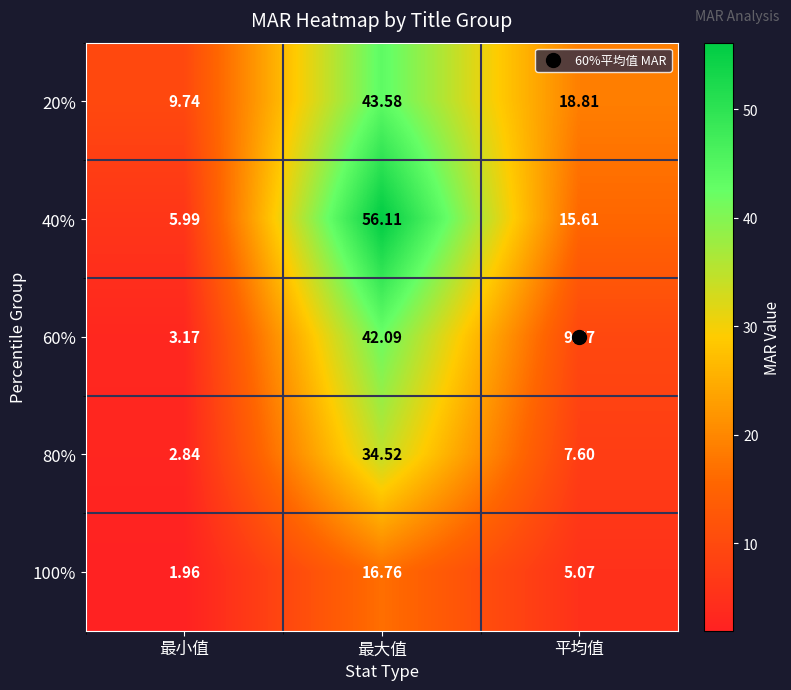

Is the value of 80% at 最大值 greater than the value of 60% at 最大值?

No